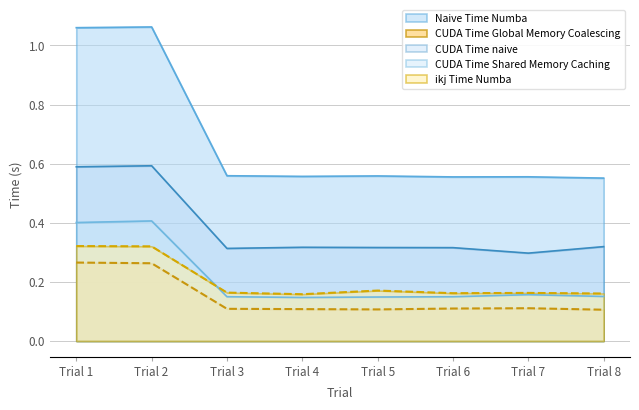

Count the number of categories in the chart.

8